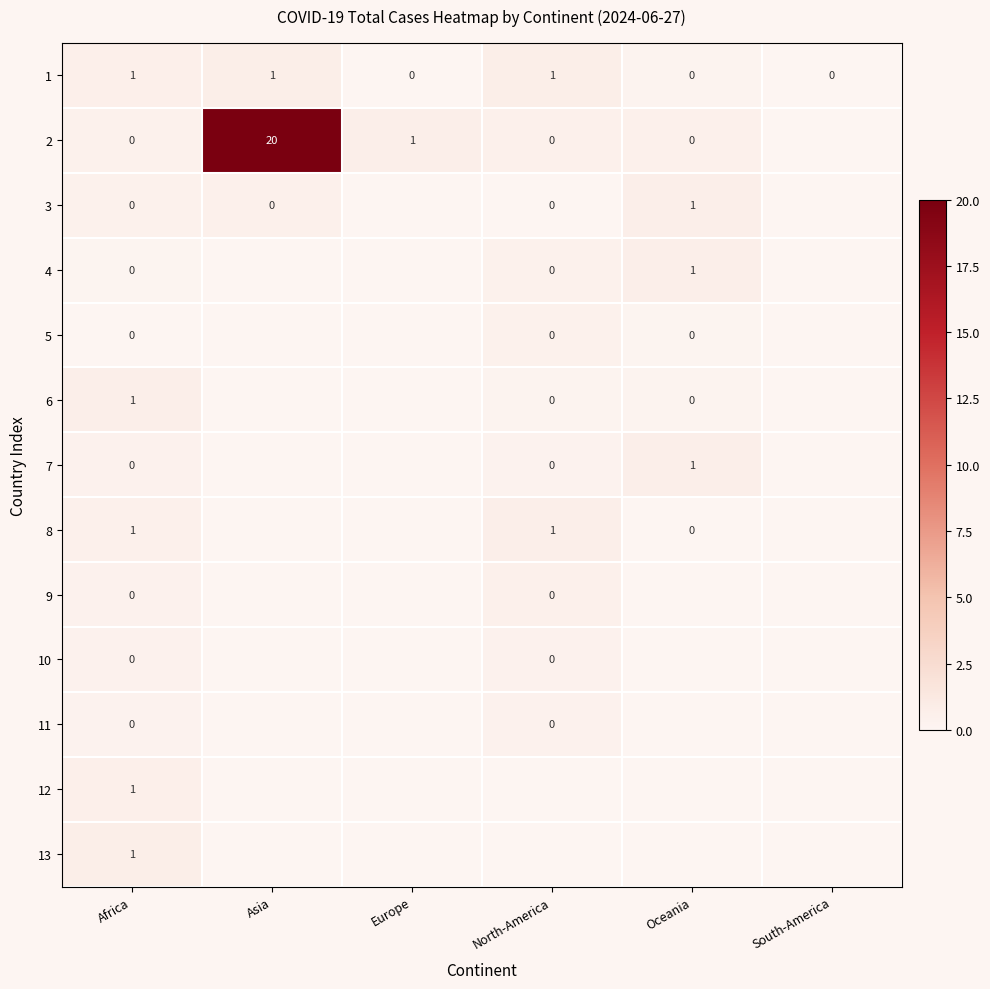

At which category does the chart reach its peak across all series?

Asia